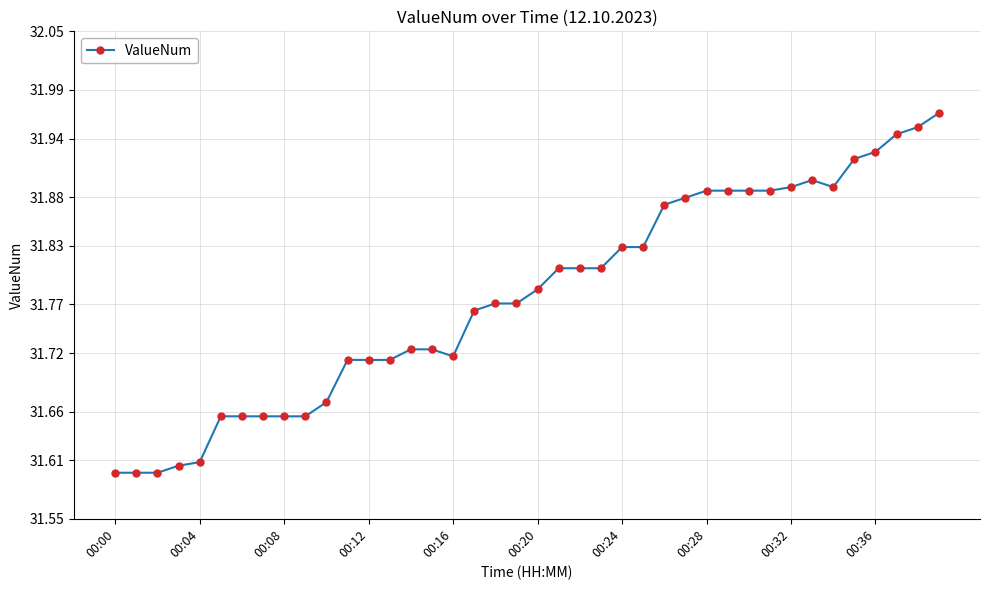

What is the sum of all values?

1271.1